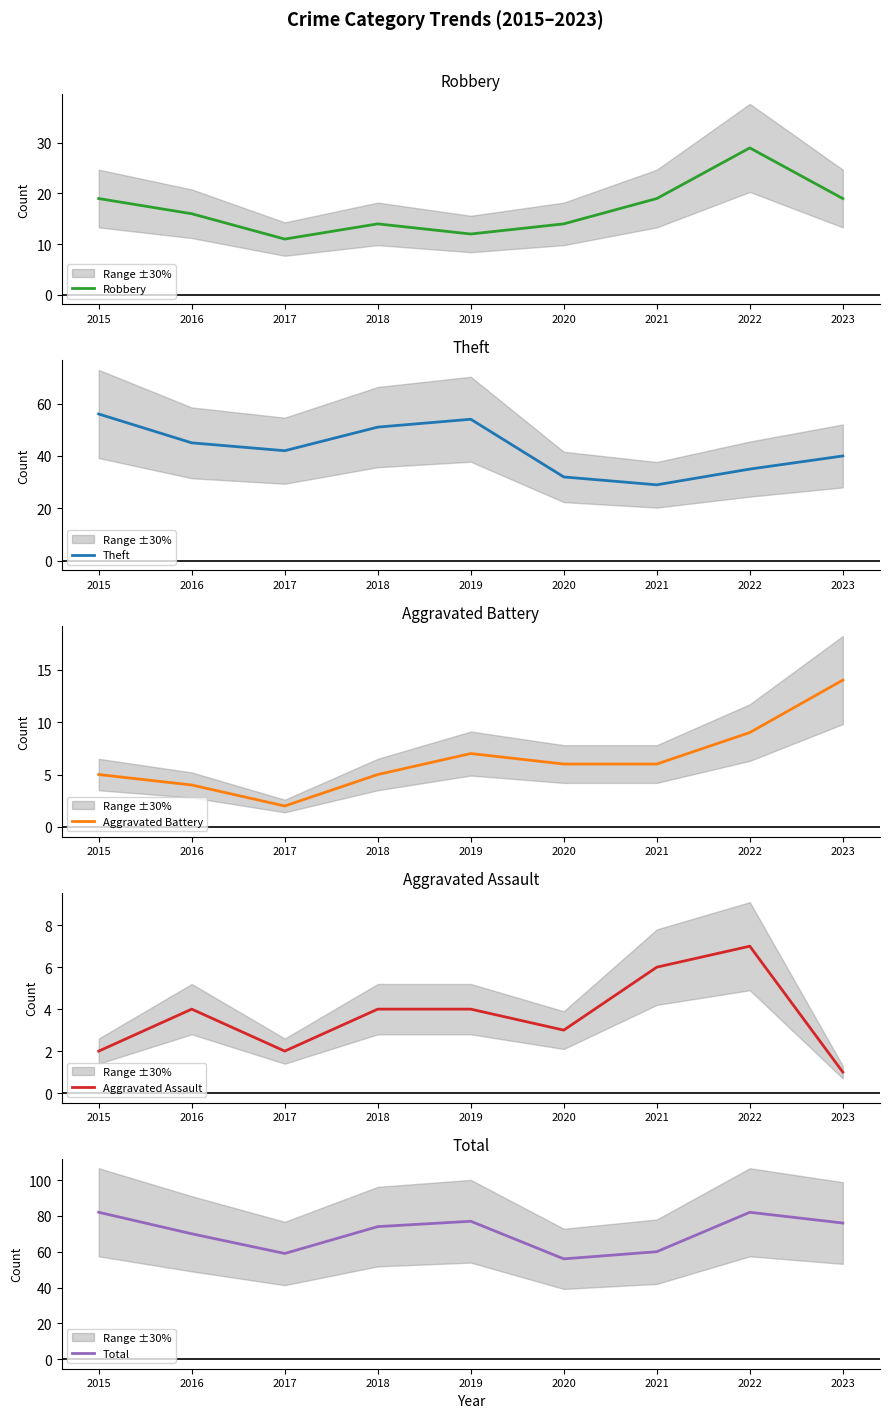

True or false: Aggravated Battery and Theft intersect in this chart.

False